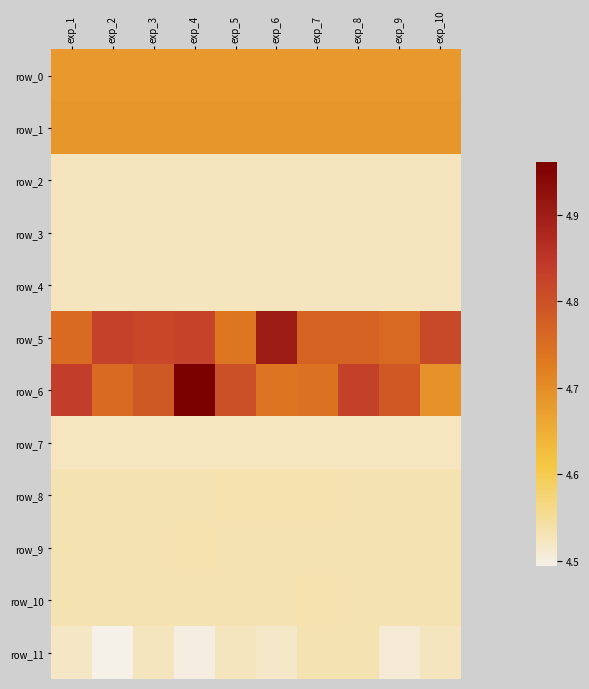

At which label does row_4 reach its peak?

exp_1